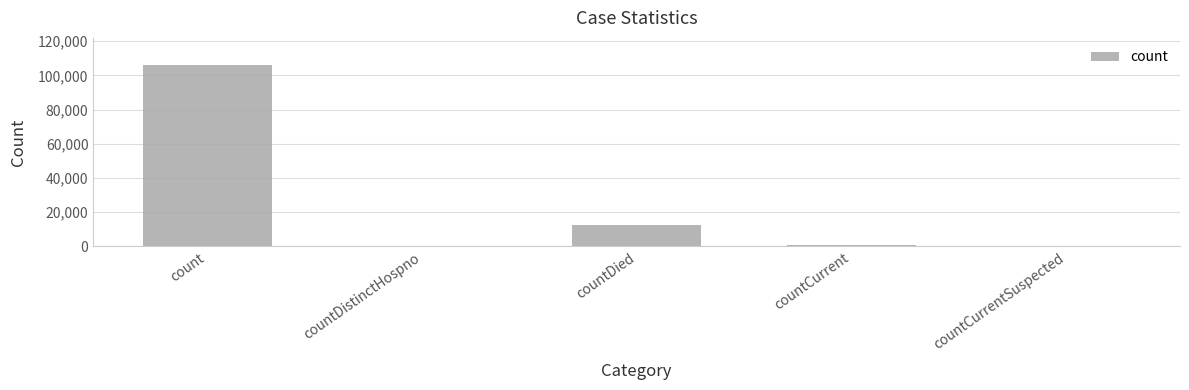

What is the sum of the values at countCurrent and count?

107016